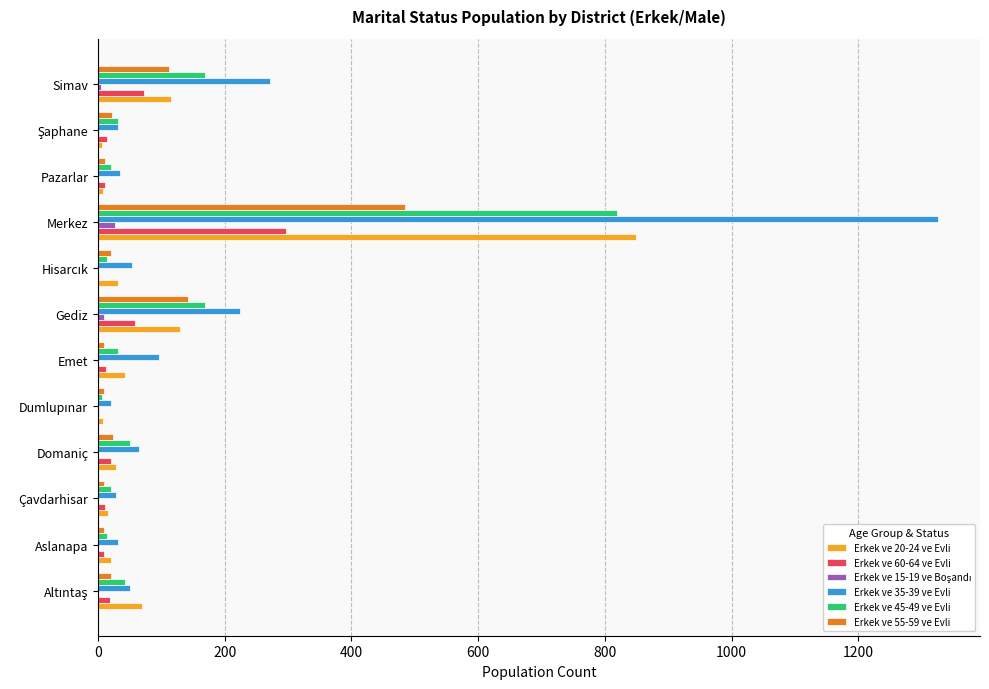

How many series are shown in this chart?

6